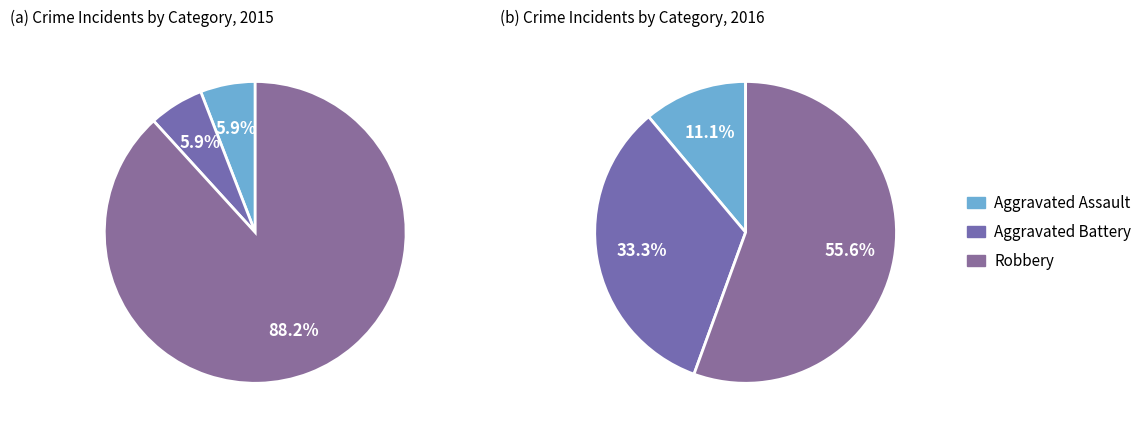

Rank the categories by value from lowest to highest.

Aggravated Assault, Aggravated Battery, Robbery